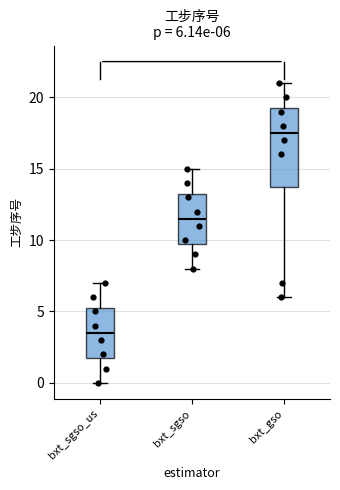

Which box has the lowest median line?

bxt_sgso_us